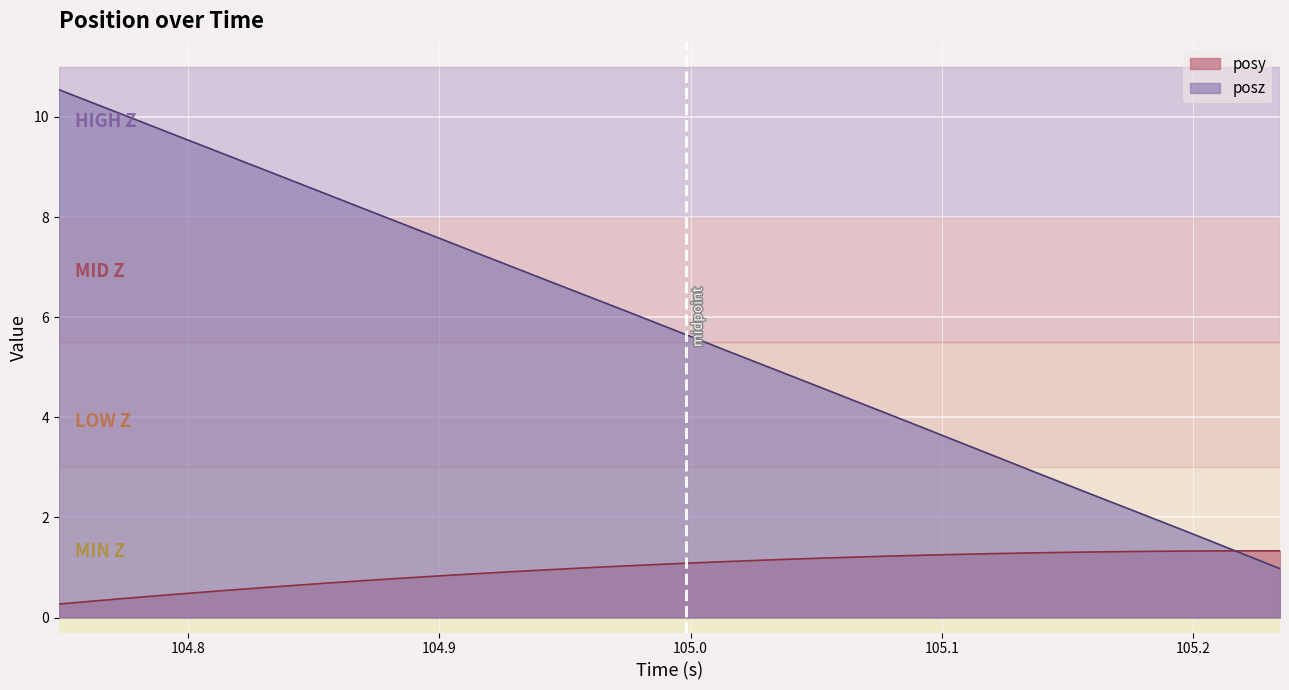

Which series has the largest total across all categories?

posz